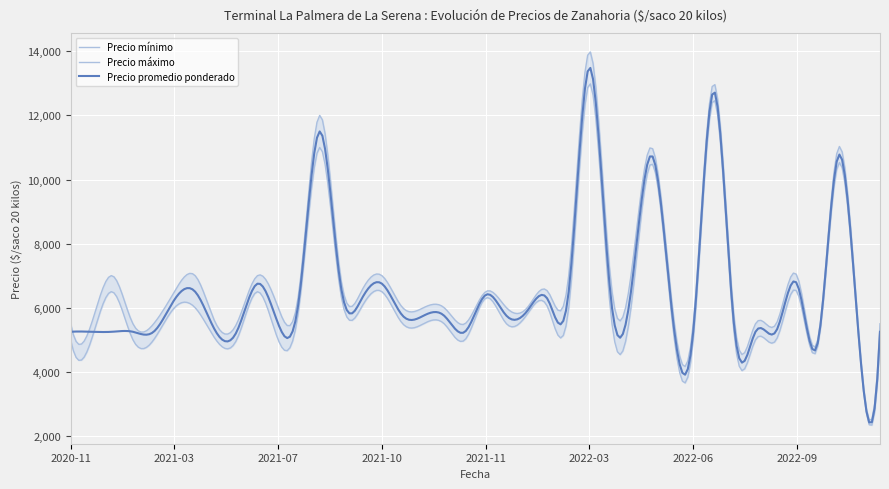

The Precio minimo series shows 6000 at 2022-01-17. True or false?

True